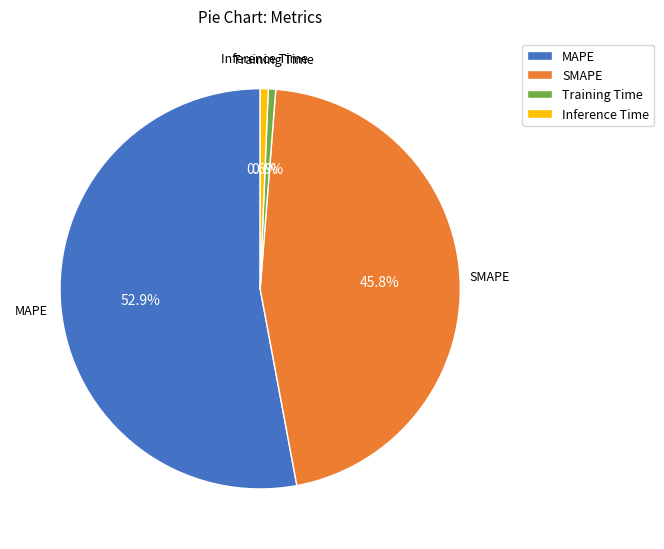

Is there any slice that represents more than half of the pie?

Yes